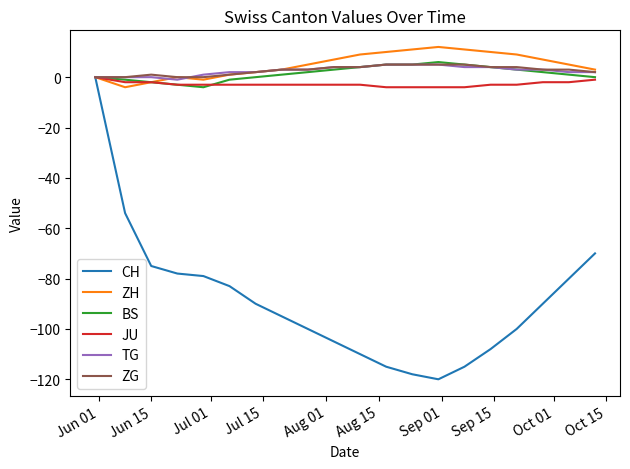

What is the maximum value shown in the chart?

12